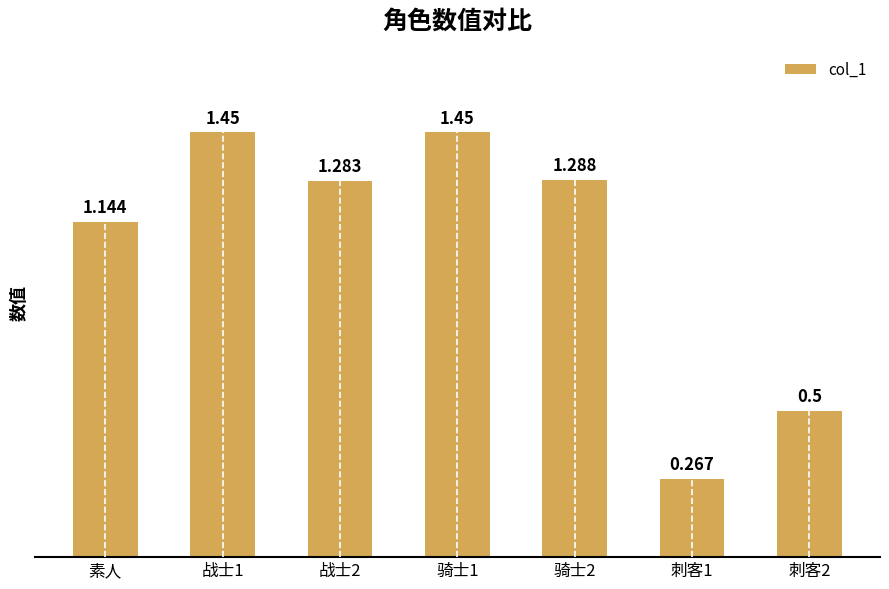

Count the values in the range 0 to 1.

2